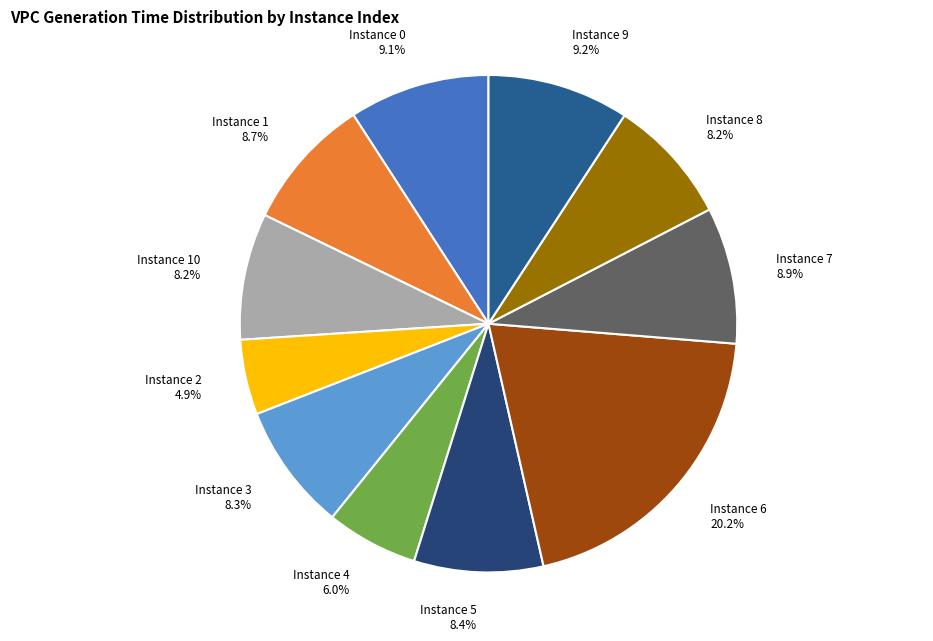

Does Instance 4 6.0% represent more than half of the total?

No